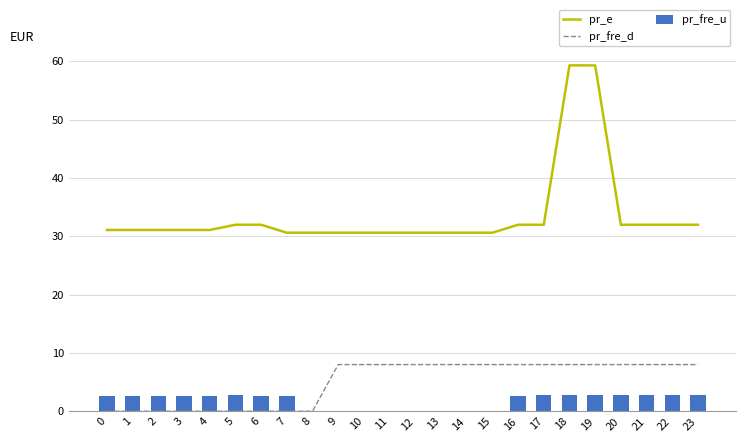

How many data points does each series have?

24